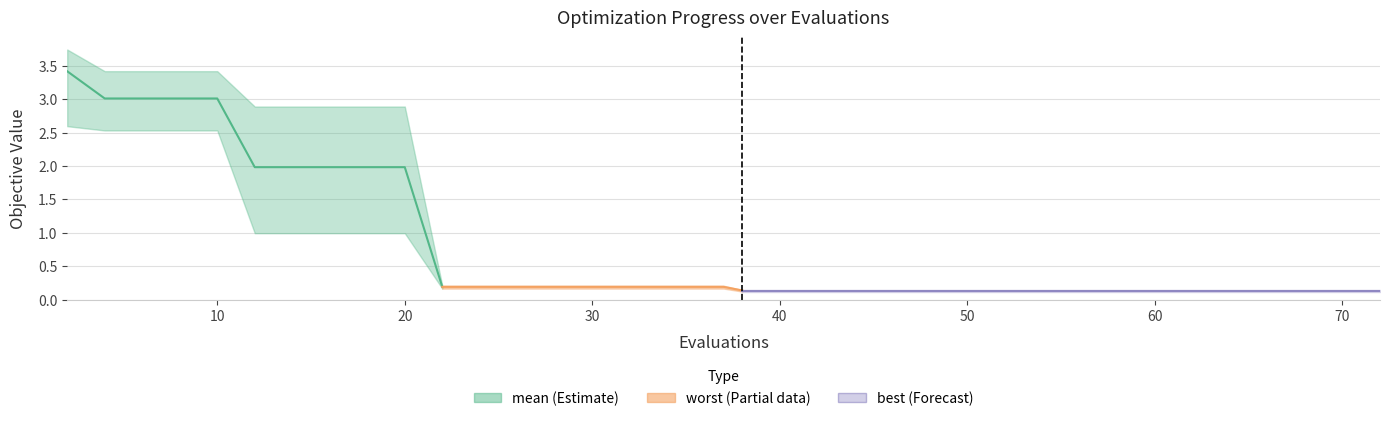

Is this an area chart (filled region under the line)?

No